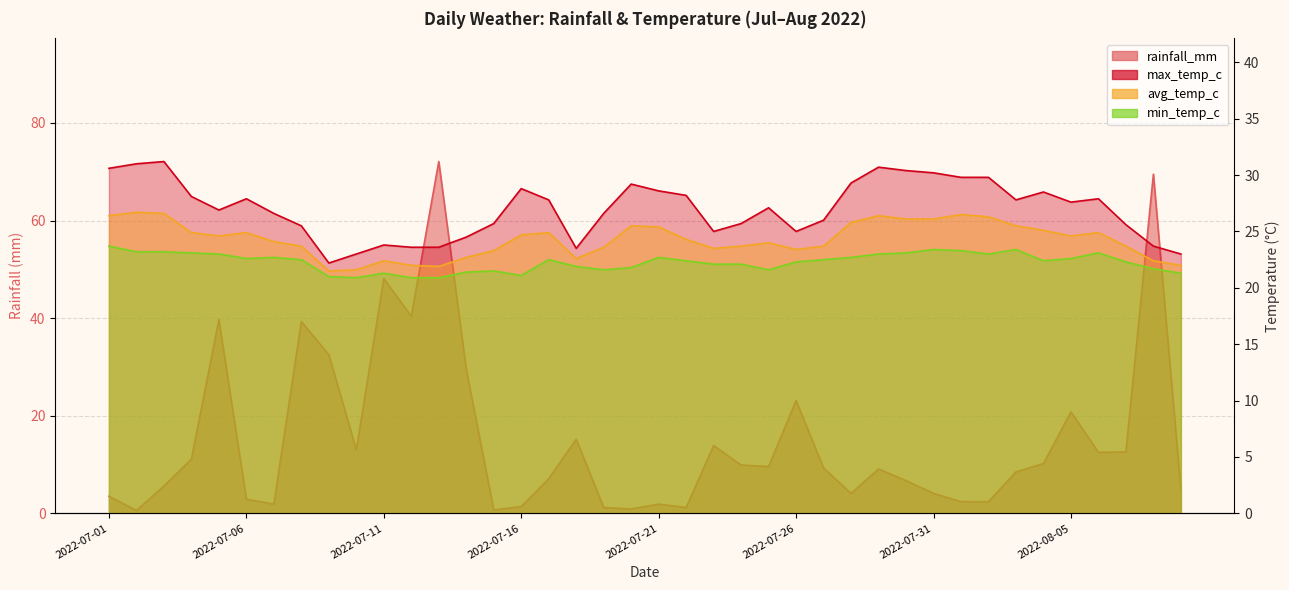

What is the difference between the max_temp_c values at 2022-07-08 and 2022-07-07?

1.1